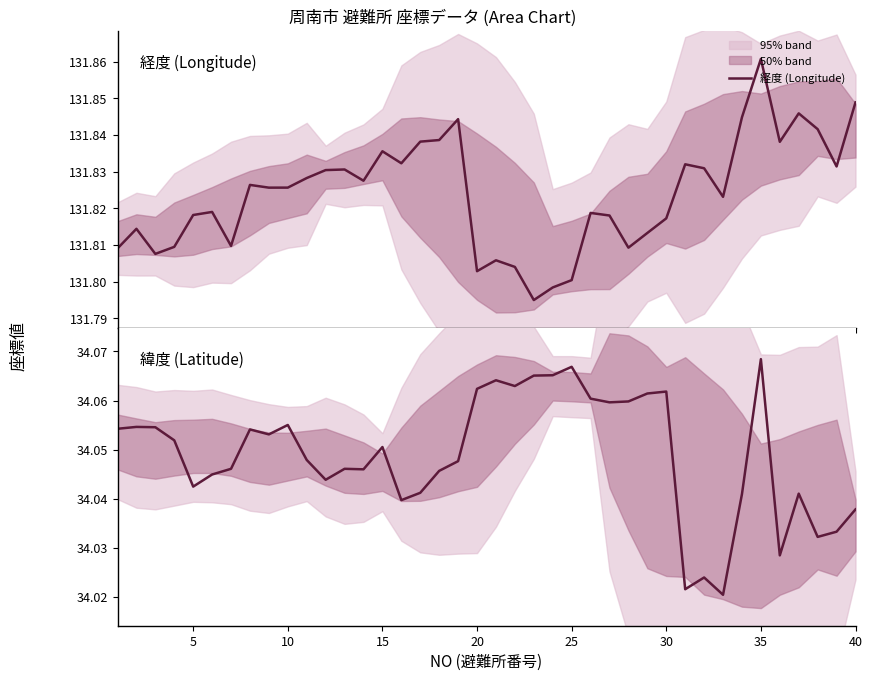

At how many categories does at least one series exceed 49?

40